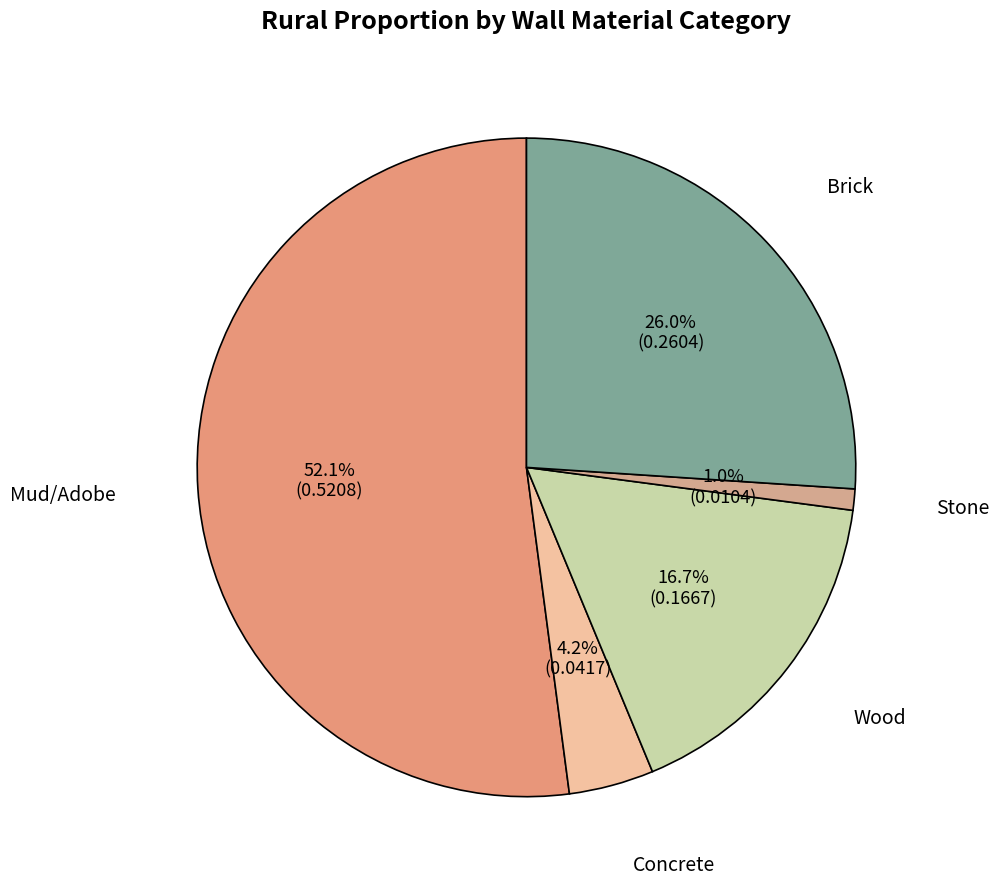

To the nearest percent, what is the difference between the Wood and Stone slice percentages?

16%